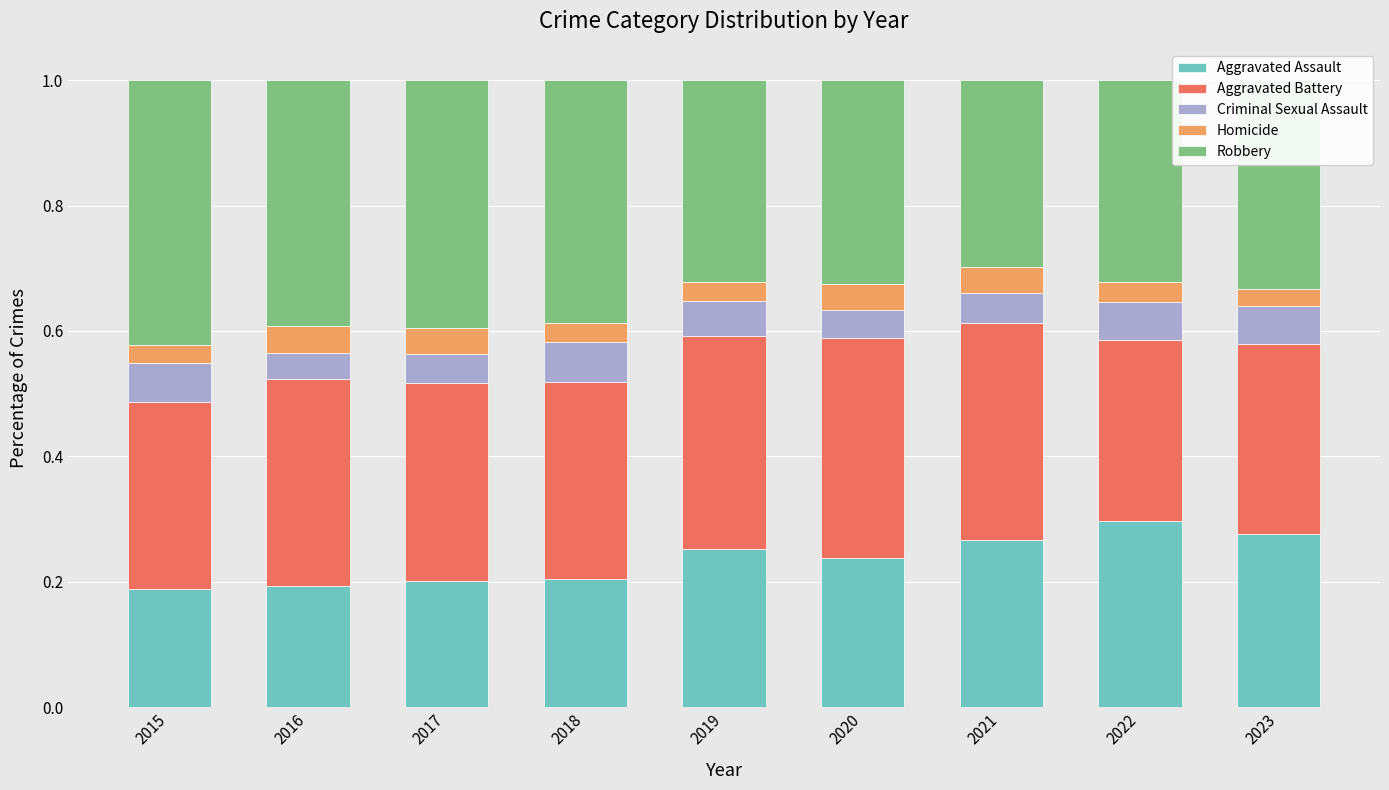

Is it true that Aggravated Assault equals 0.3 at 2021?

True